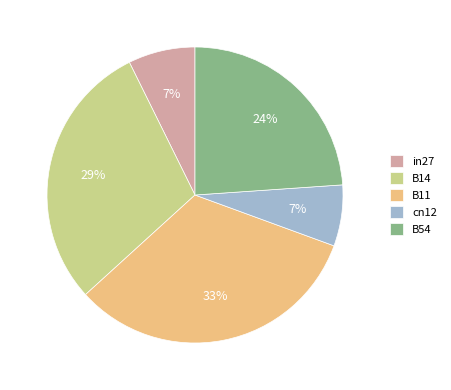

To the nearest percent, what percentage of the pie is B11?

33%